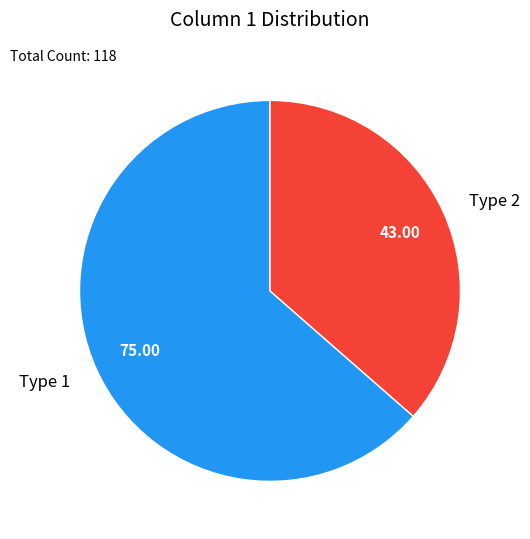

What is the smallest slice in the pie chart?

Type 2